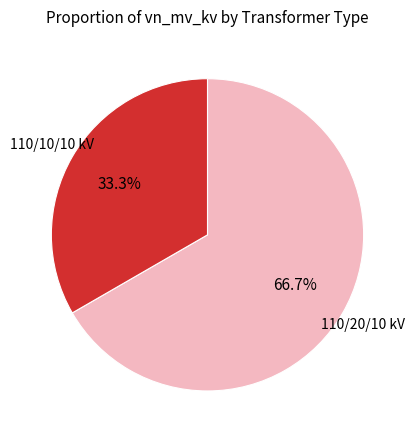

Is there a majority slice in this chart?

Yes